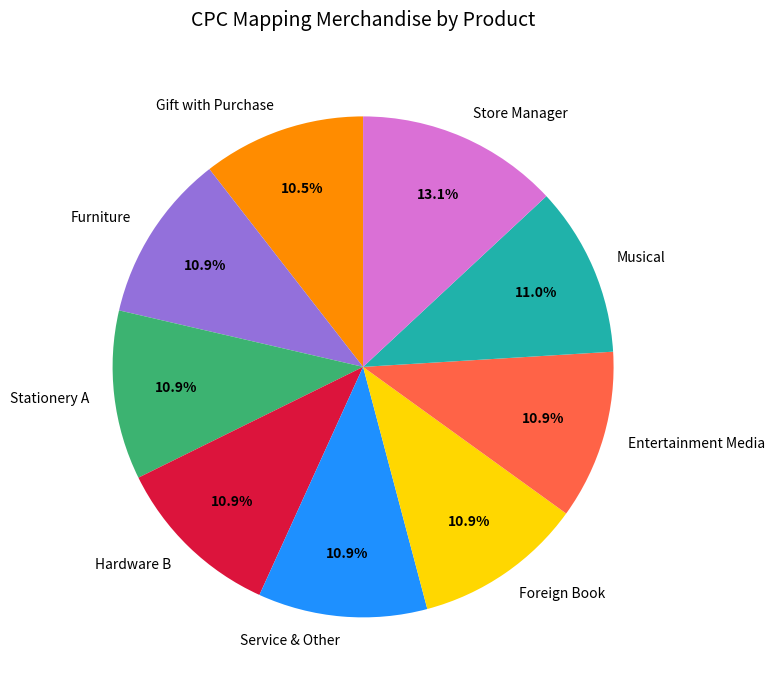

Which slice is the largest?

Store Manager